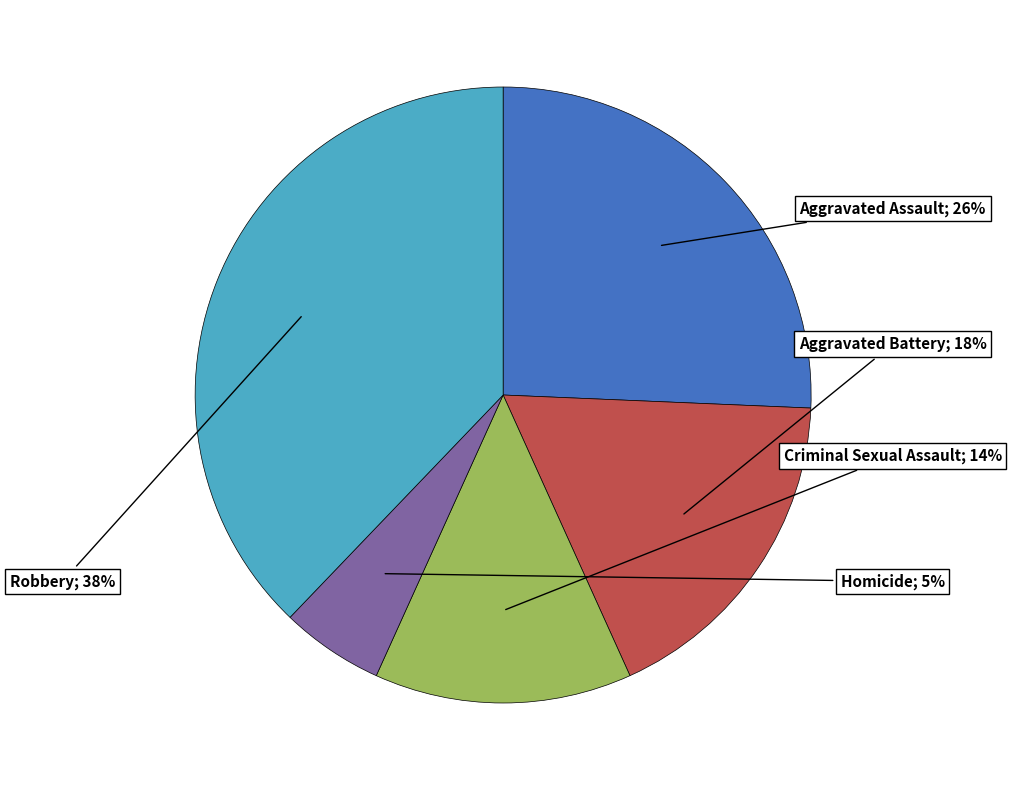

To the nearest percent, what is the average slice percentage?

20%